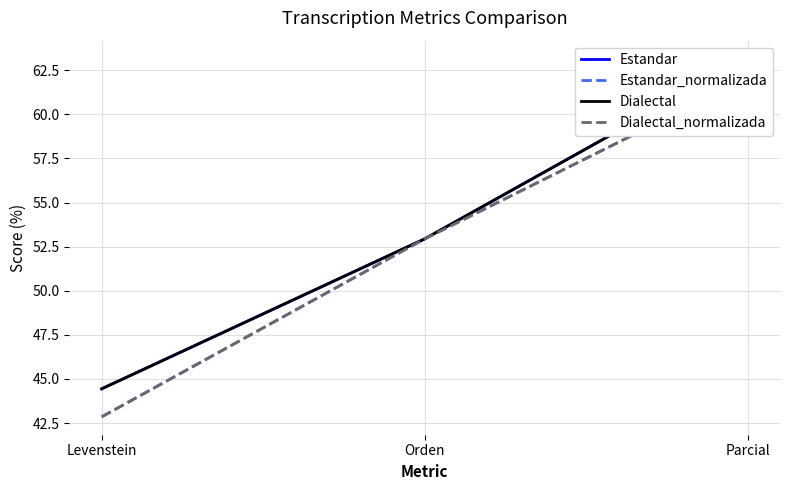

List the labels in order of Estandar_normalizada value, largest first.

Parcial, Orden, Levenstein